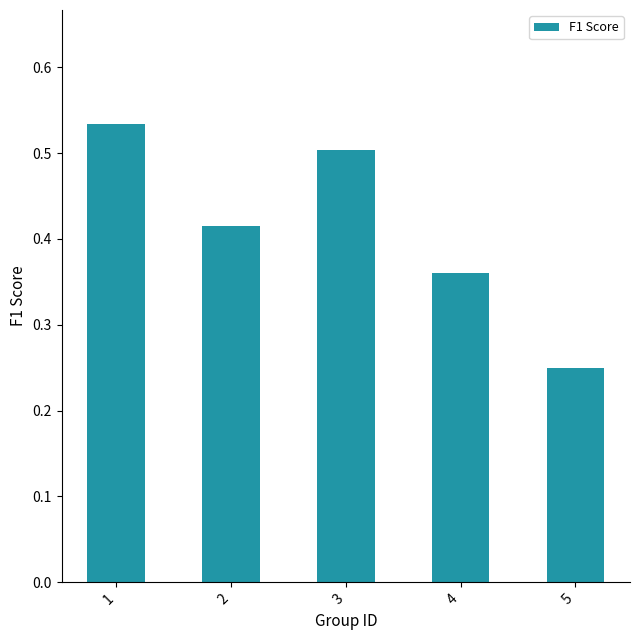

What is the sum of the values at 1 and 4?

0.9